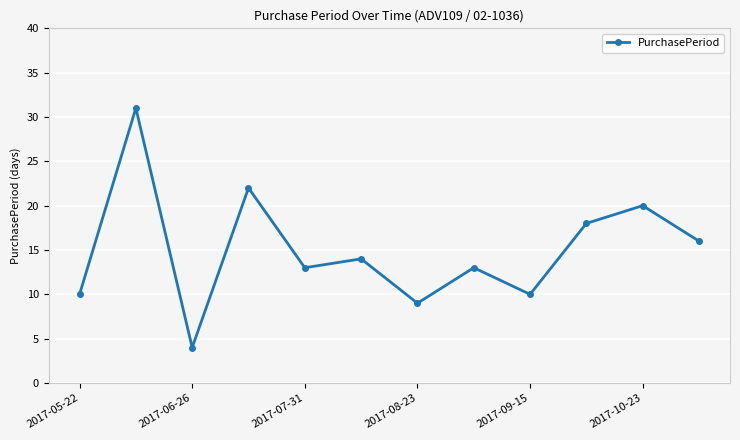

What is the value of the 4th point from the left?

22